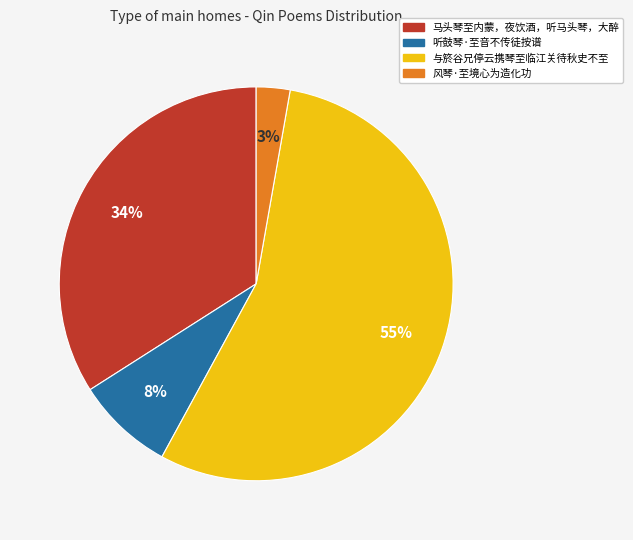

To the nearest percent, what is the difference between the largest and smallest slice percentages?

52%